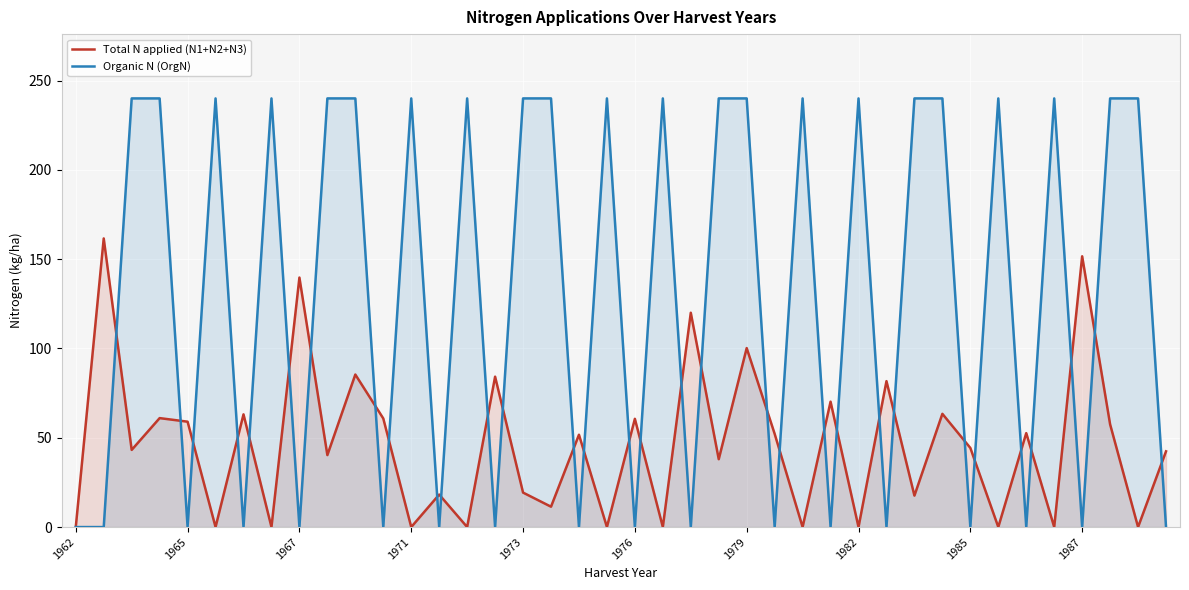

How many lines are shown in the chart?

2